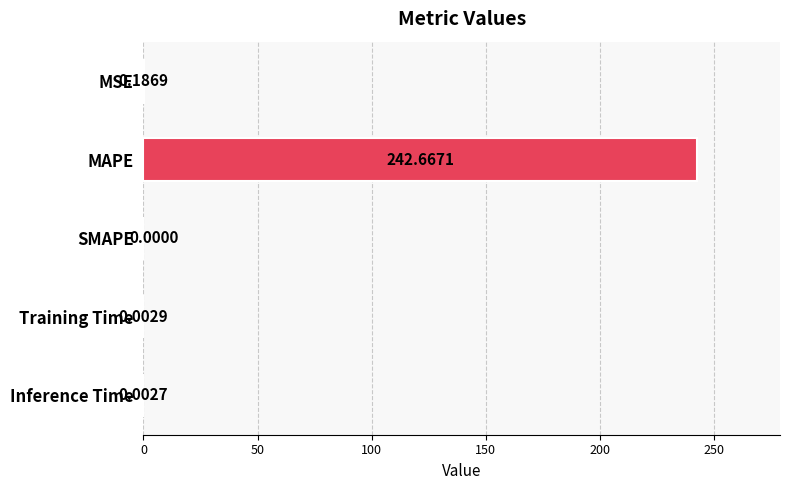

At which label is the value closest to 121?

MSE